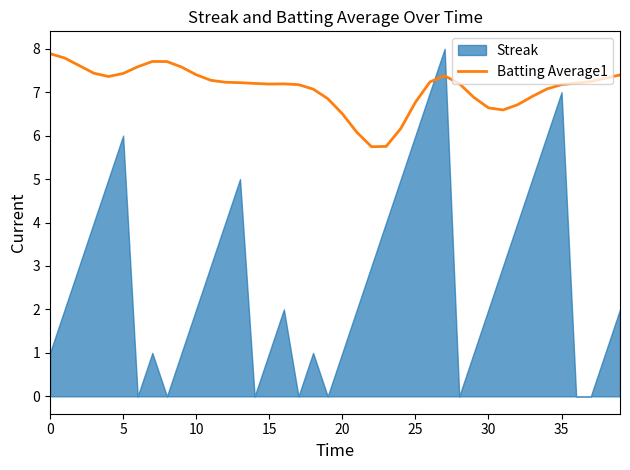

Is it true that Batting Average1 equals 4.4 at 10?

False